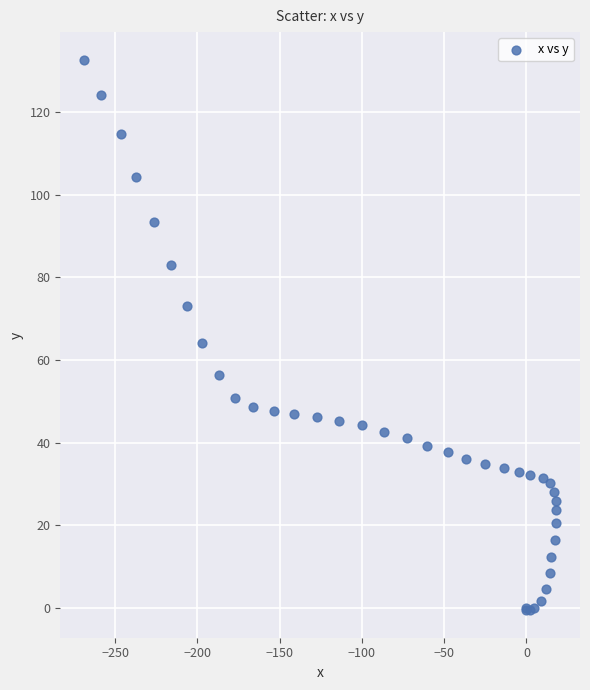

What Y value in the scatter plot is closest to 66?

64.2